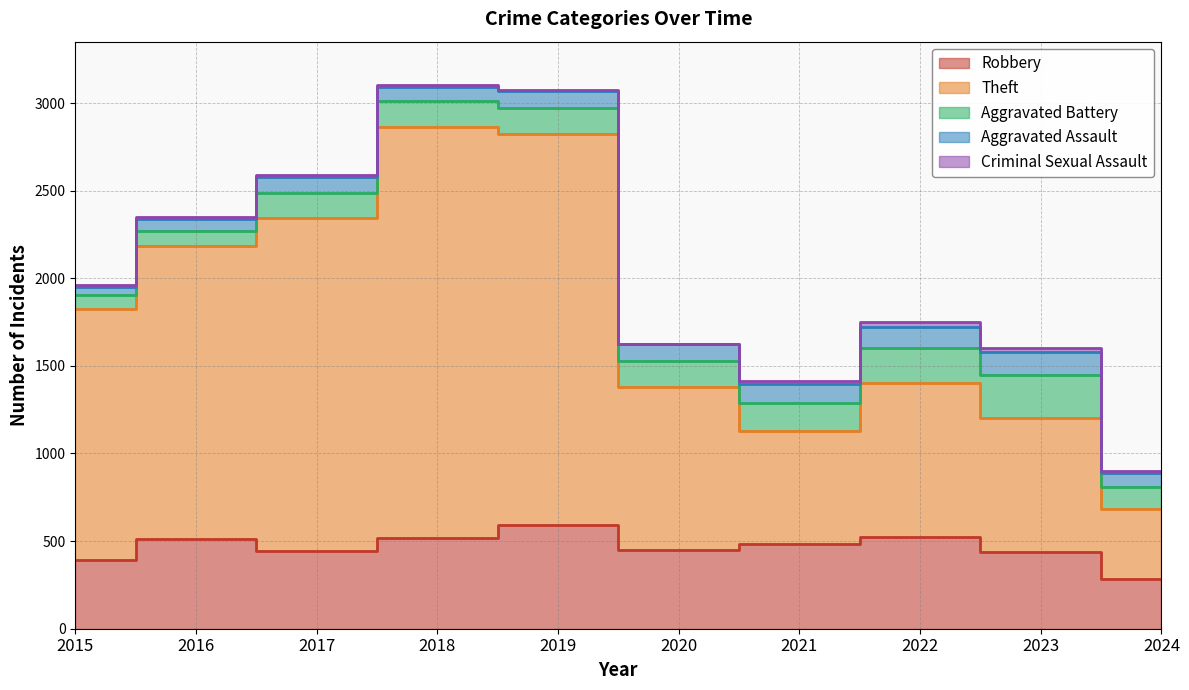

What is the sum of all Aggravated Assault values?

921